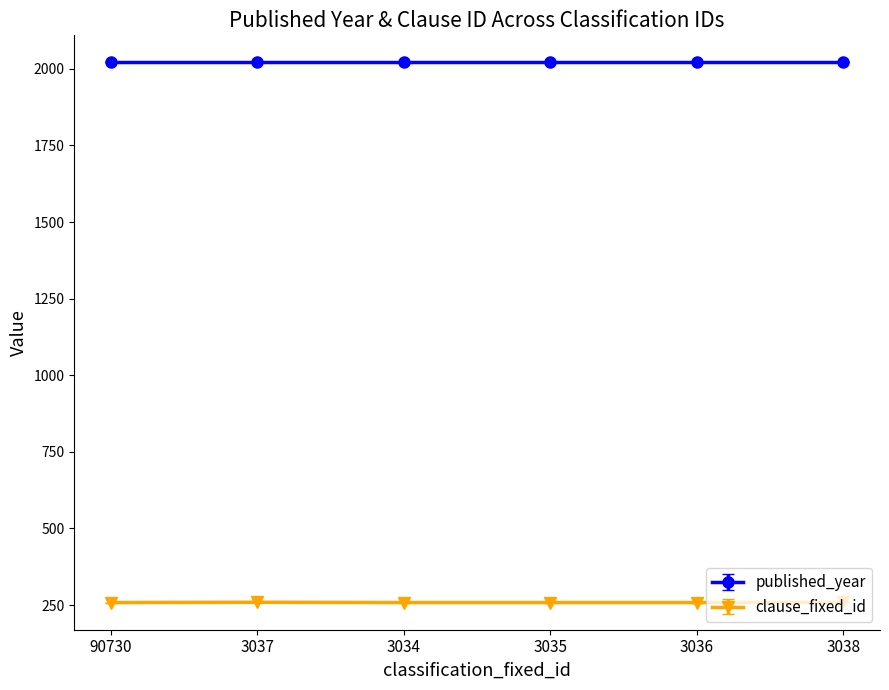

Is it true that published_year equals 2021 at 3036?

True